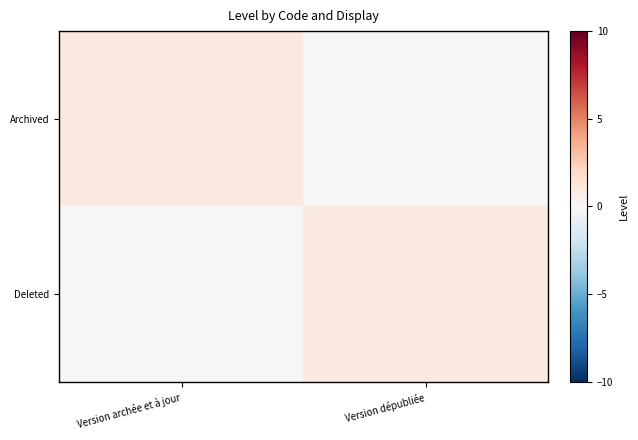

Reading left to right, list all the values displayed in this chart.

Archived: Version archée et à jour=1	Version dépubliée=0
Deleted: Version archée et à jour=0	Version dépubliée=1